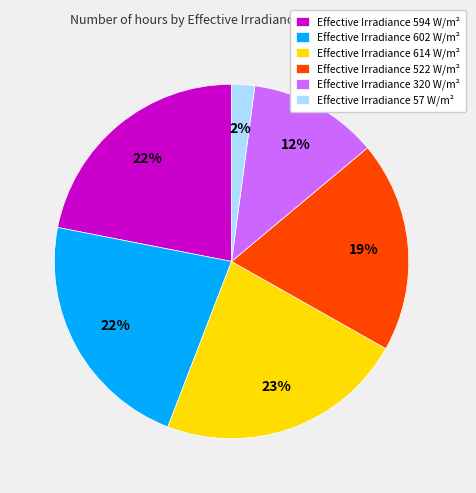

To the nearest percent, what portion does Effective Irradiance 594 W/m² represent?

22%